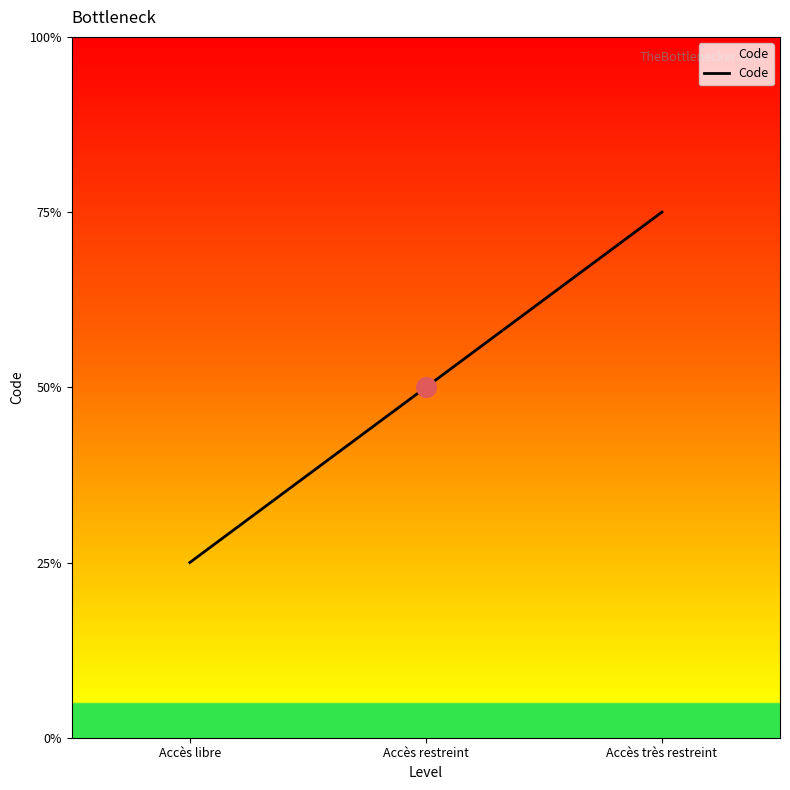

Between Accès restreint and Accès très restreint, which is larger?

Accès très restreint